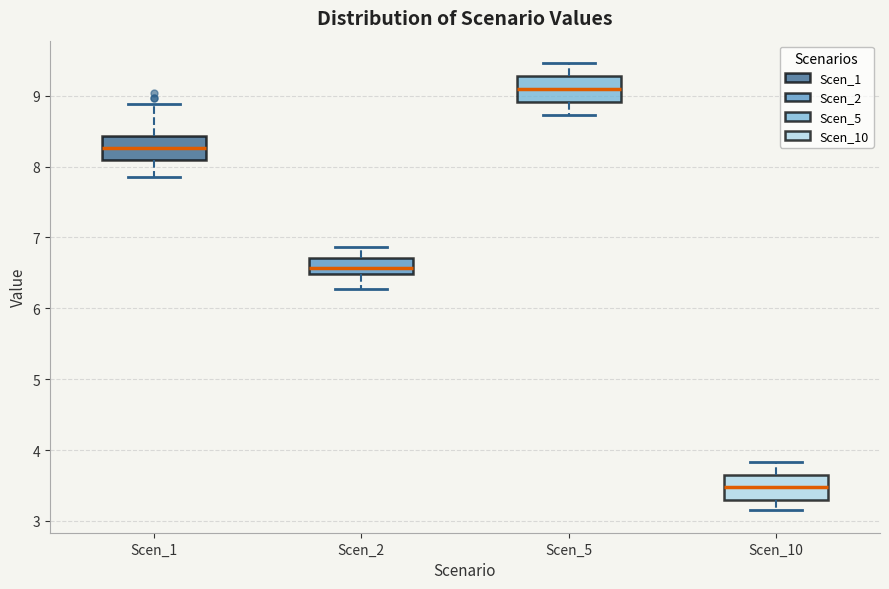

Which box has the lowest median line?

Scen_10